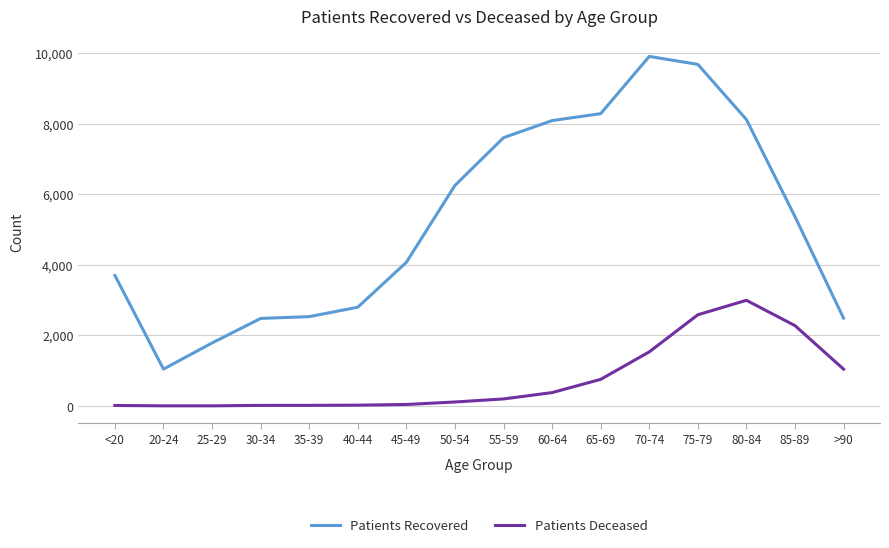

List the series in order of their peak value, highest first.

Patients Recovered, Patients Deceased